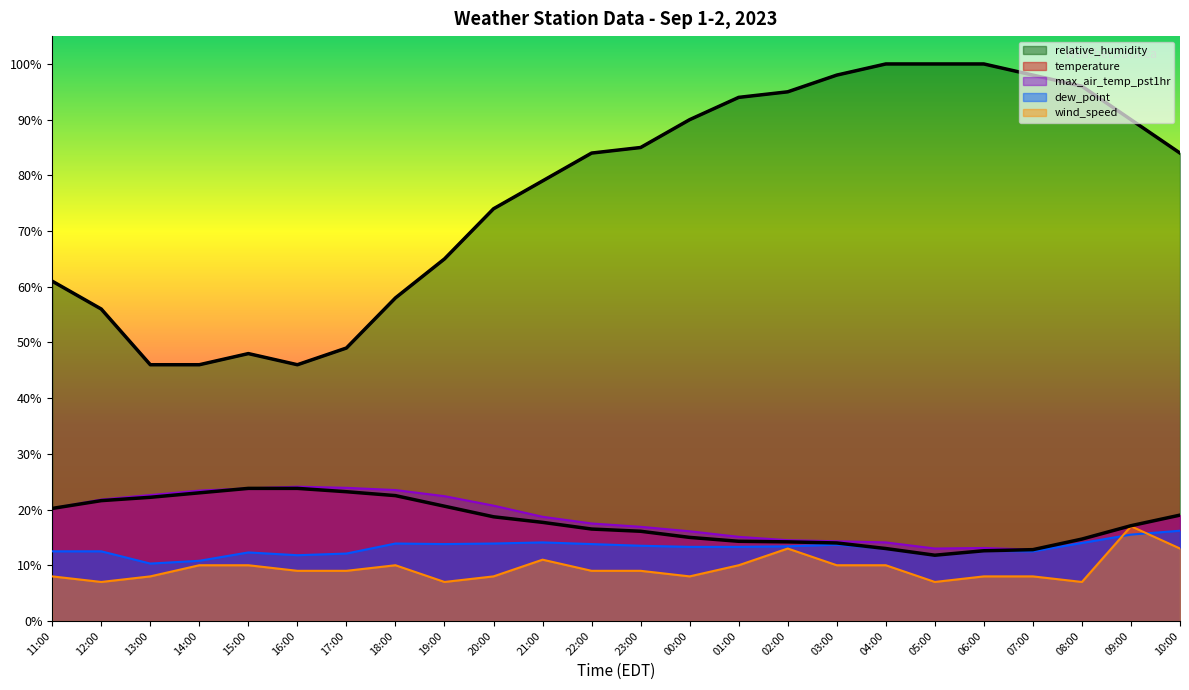

Is the value of max_air_temp_pst1hr at 22:00 greater than the value of relative_humidity at 19:00?

No